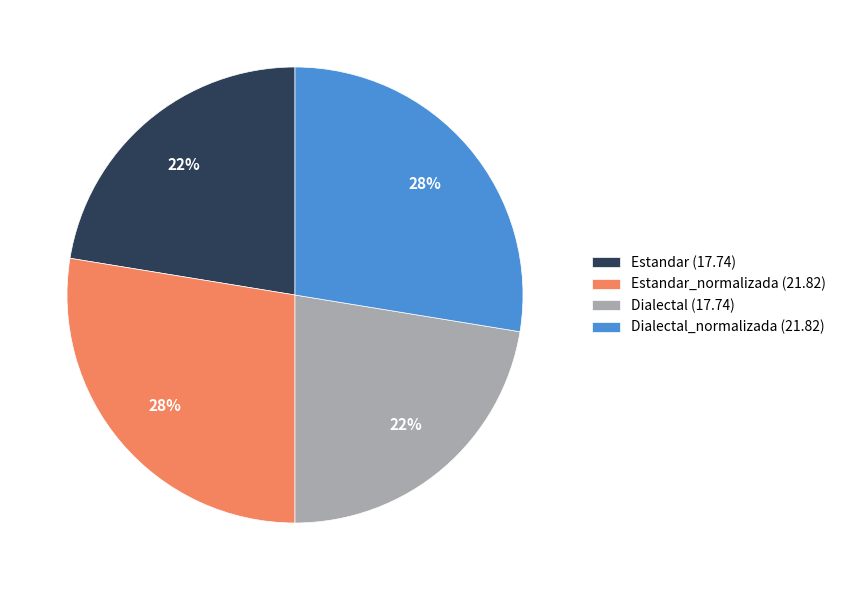

Count the number of slices in the pie.

4